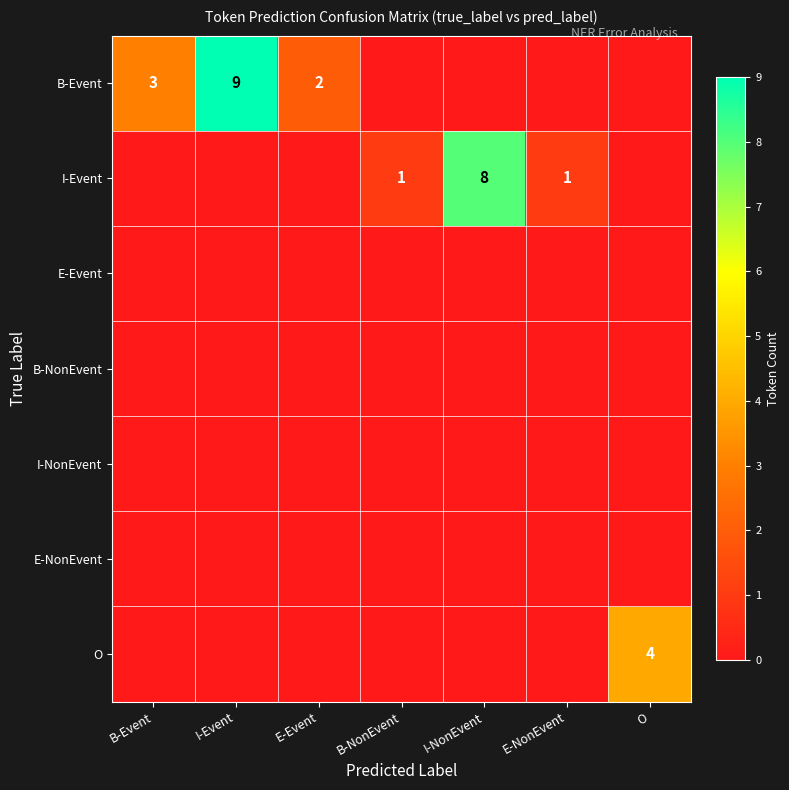

At how many categories does at least one series exceed 1?

5